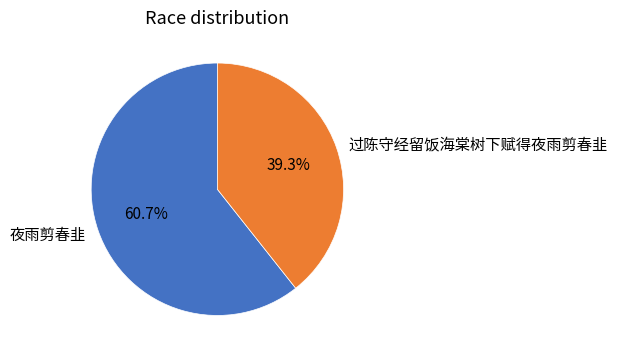

The 过陈守经留饭海棠树下赋得夜雨剪春韭 slice represents 53% of the pie. True or false?

False